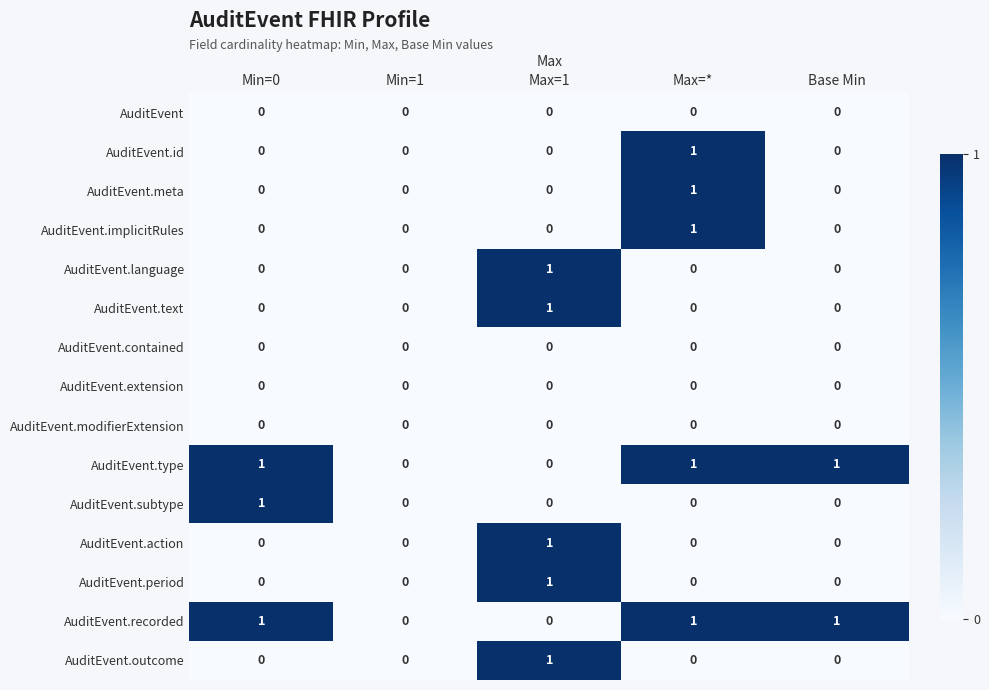

Is the value of AuditEvent.recorded at Base Min greater than the value of AuditEvent.action at Base Min?

Yes